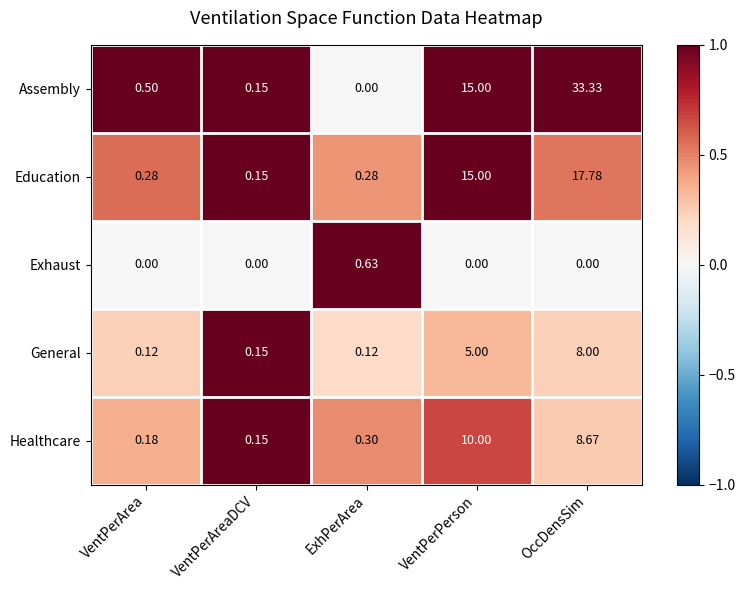

Between VentPerArea and VentPerPerson, which series saw the biggest shift?

Education